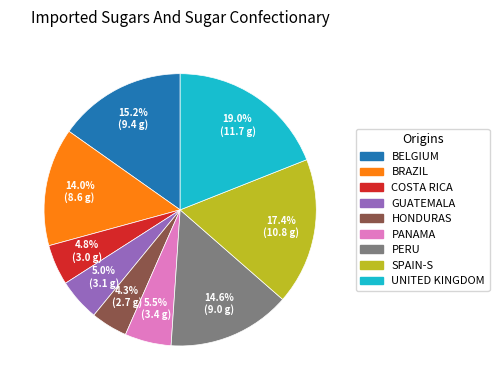

Is there a majority slice in this chart?

No